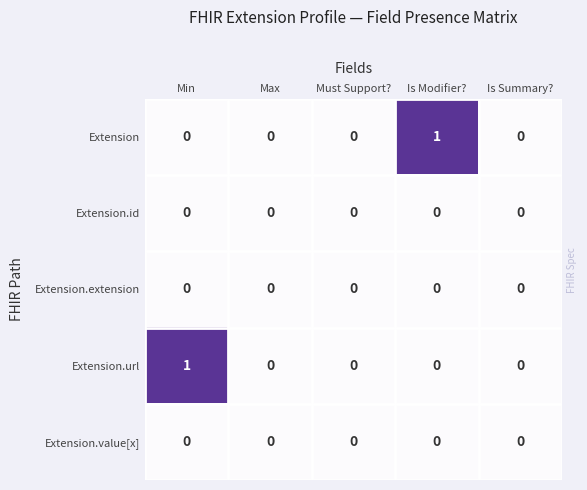

Which series changed the most between Min and Max?

Extension.url